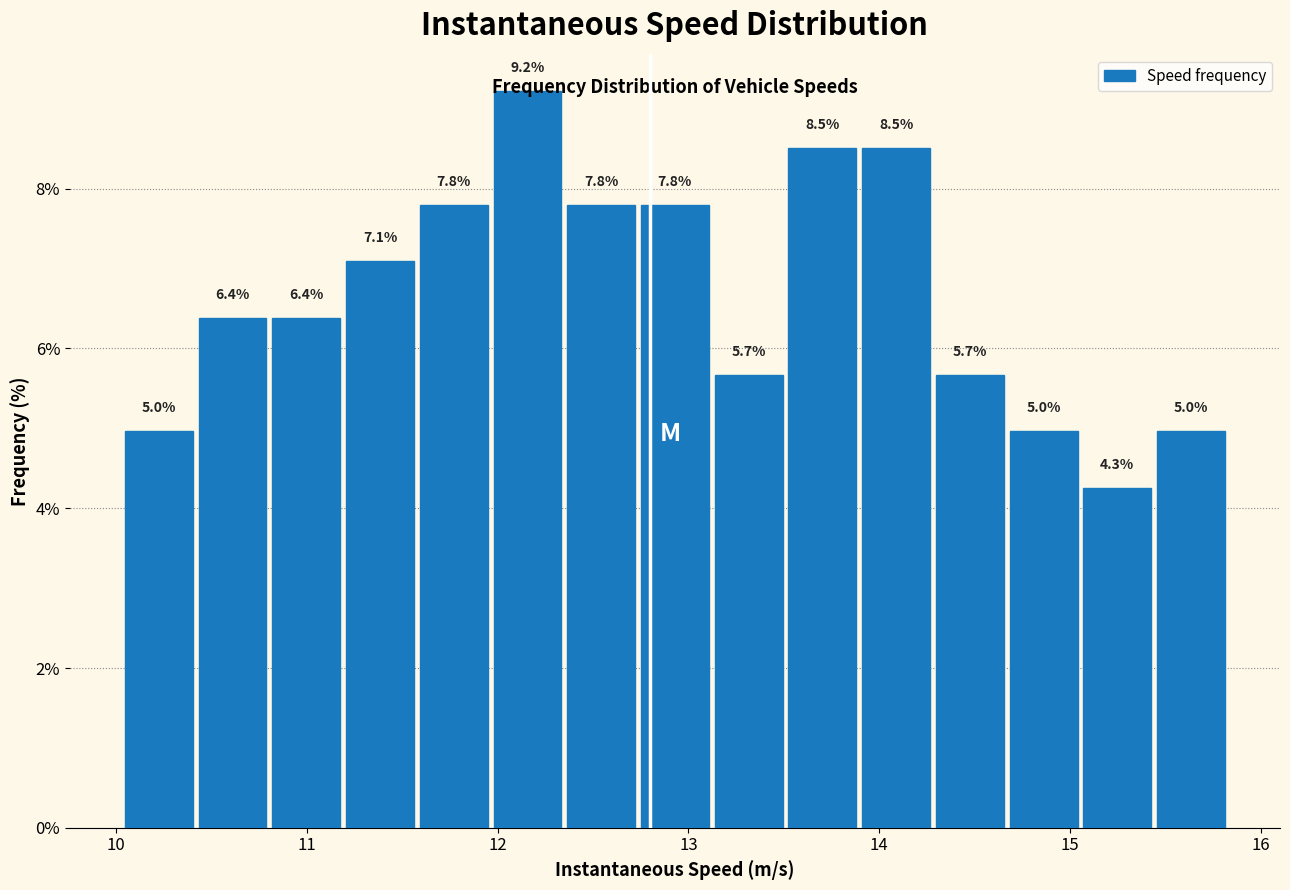

Around what value on the x-axis is the tallest bar? Give the approximate position of its centre, as read against the axis.

12.2